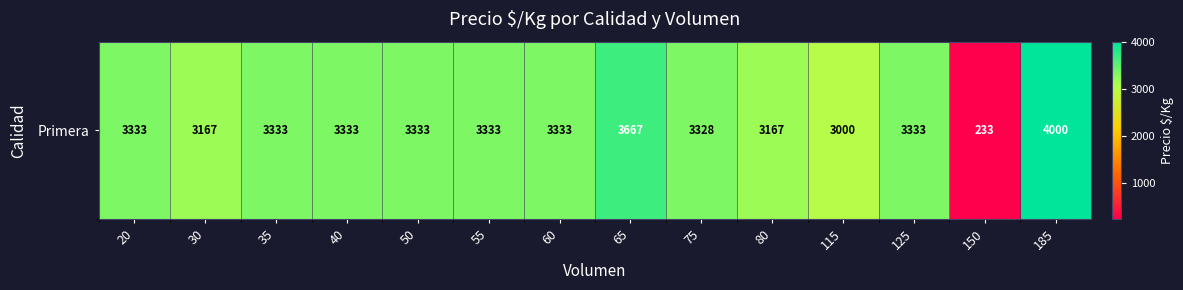

True or false: the data shows 1701 at 55.

False